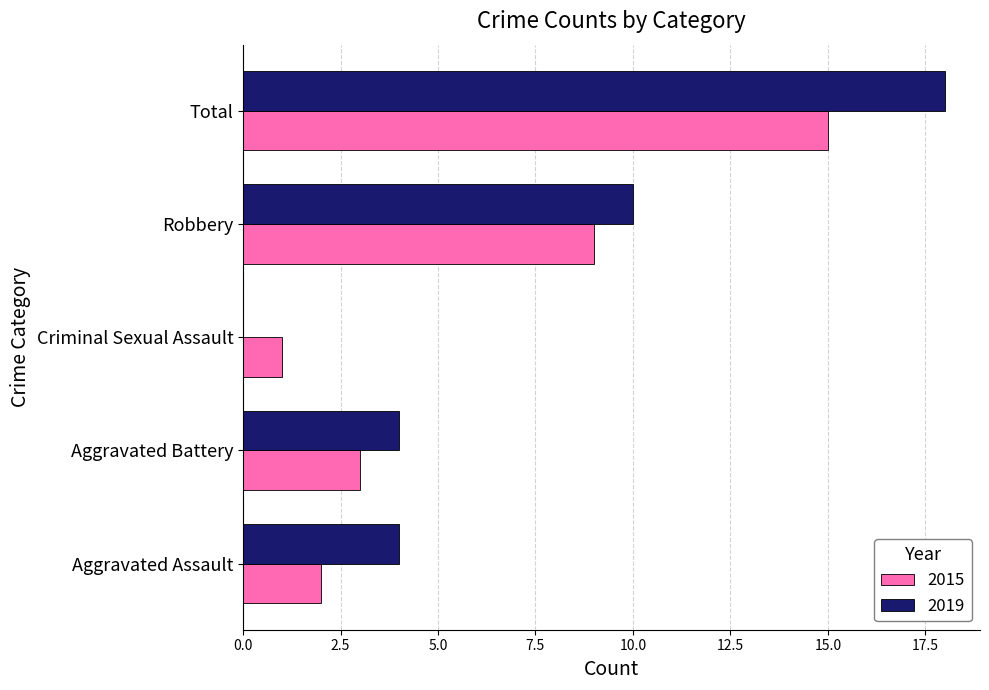

What is the greatest value displayed?

18